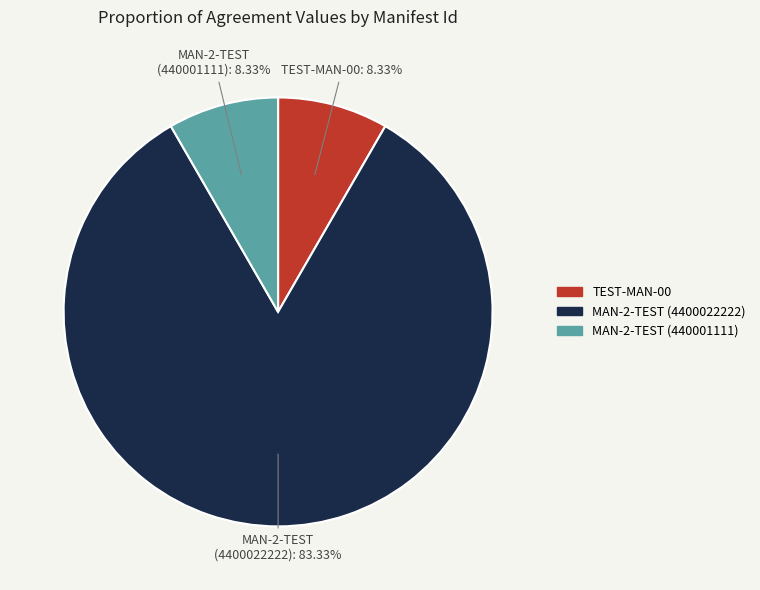

What is the ratio of the value at TEST-MAN-00 to the value at MAN-2-TEST (4400022222)?

0.1